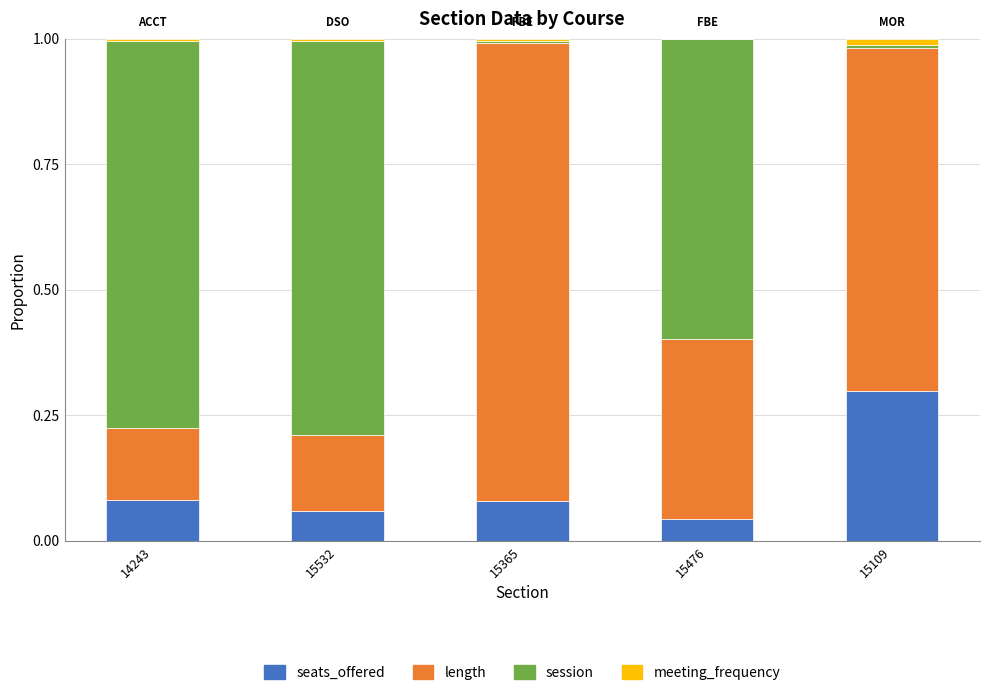

The seats_offered series shows 0.1 at 15109. True or false?

False